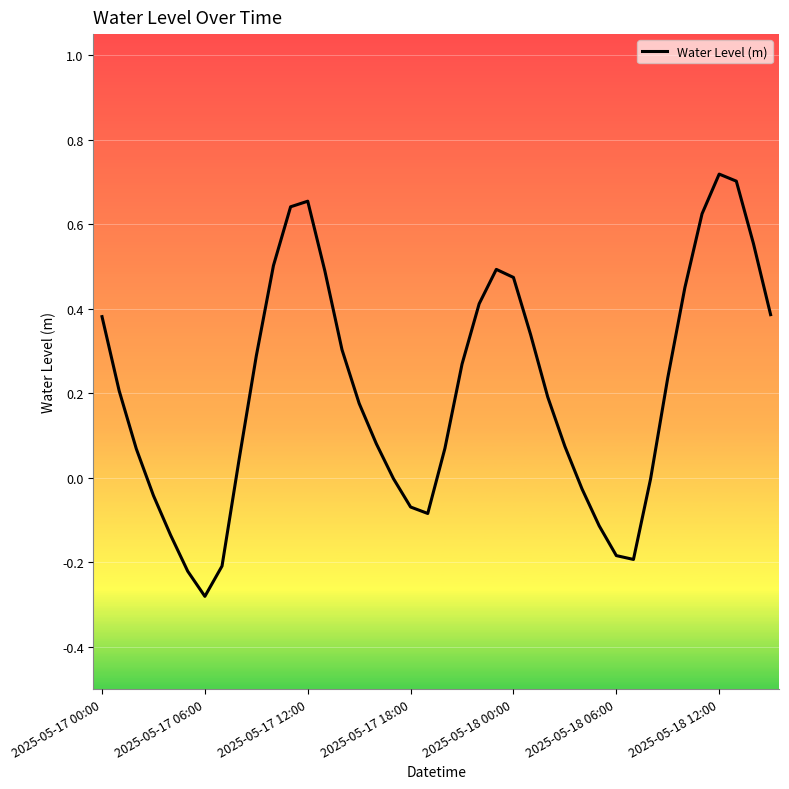

What is the difference between the maximum and minimum values?

1.0